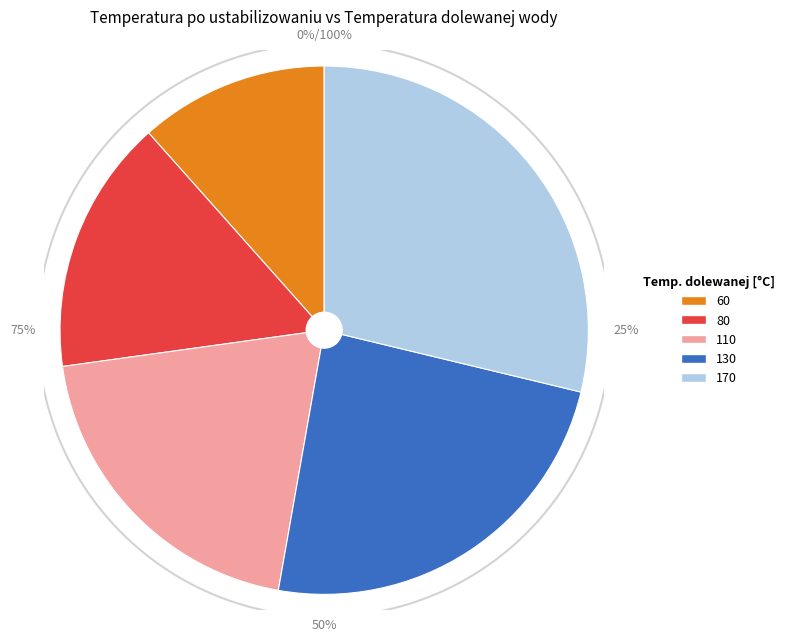

What portion of the pie excludes 170?

71.2%